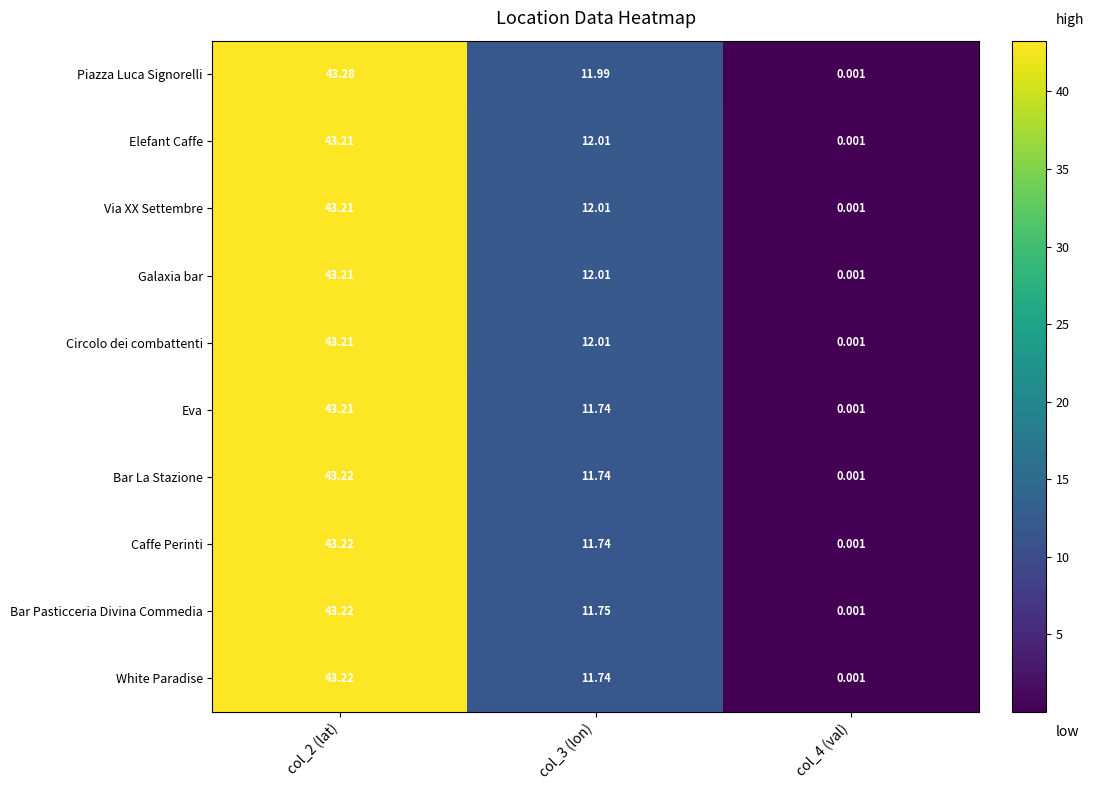

Which series has the largest total across all categories?

Piazza Luca Signorelli